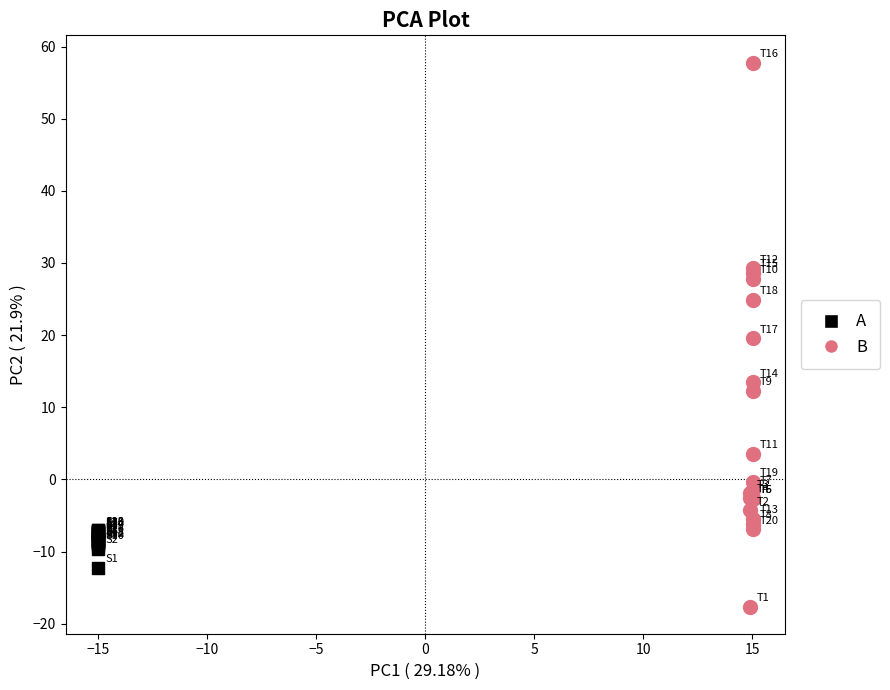

What are all the series names shown in the legend?

A, B